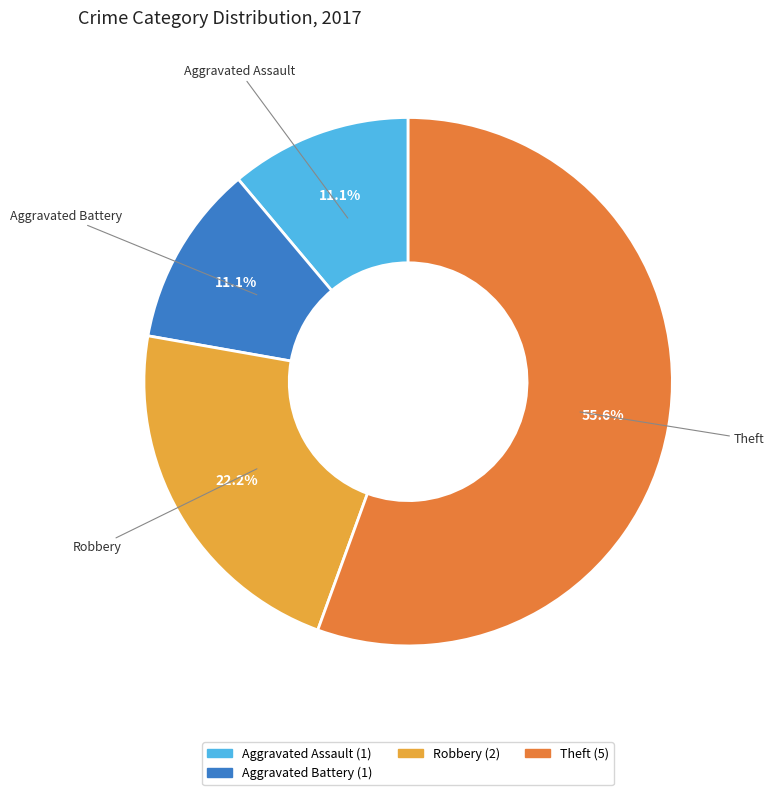

Is there a majority slice in this chart?

Yes